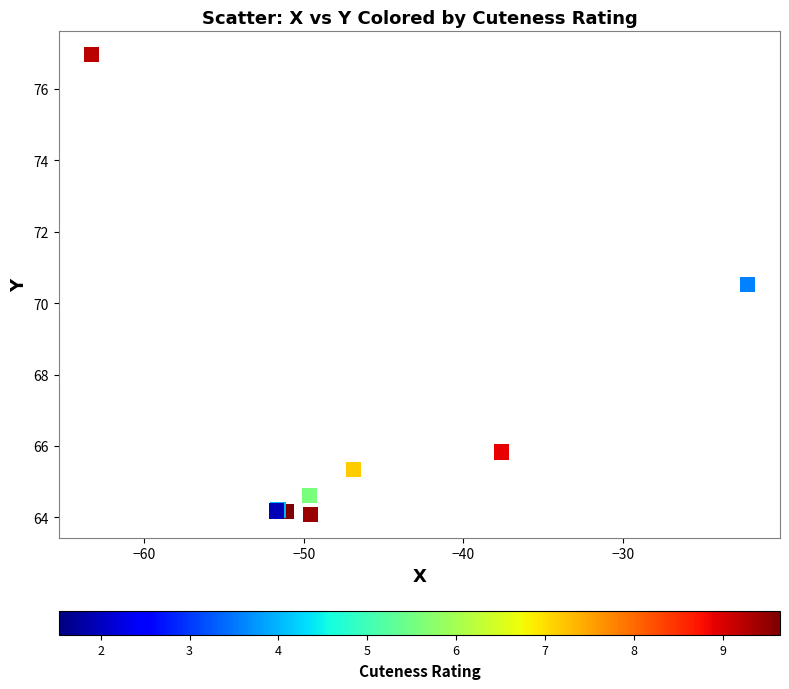

What Y value in the scatter plot is closest to 70?

70.5